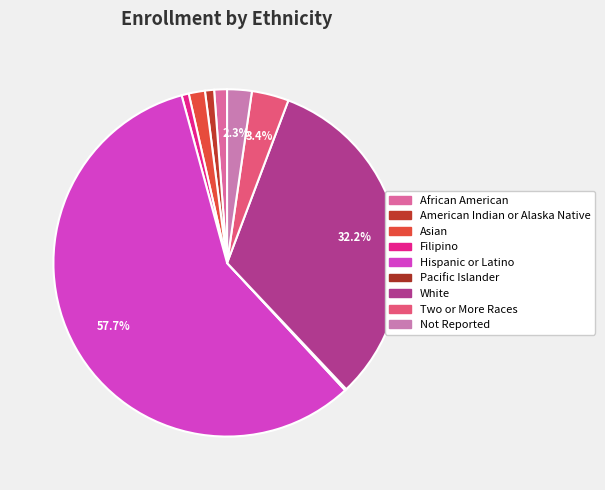

What percentage is the Not Reported slice, to the nearest percent?

2%